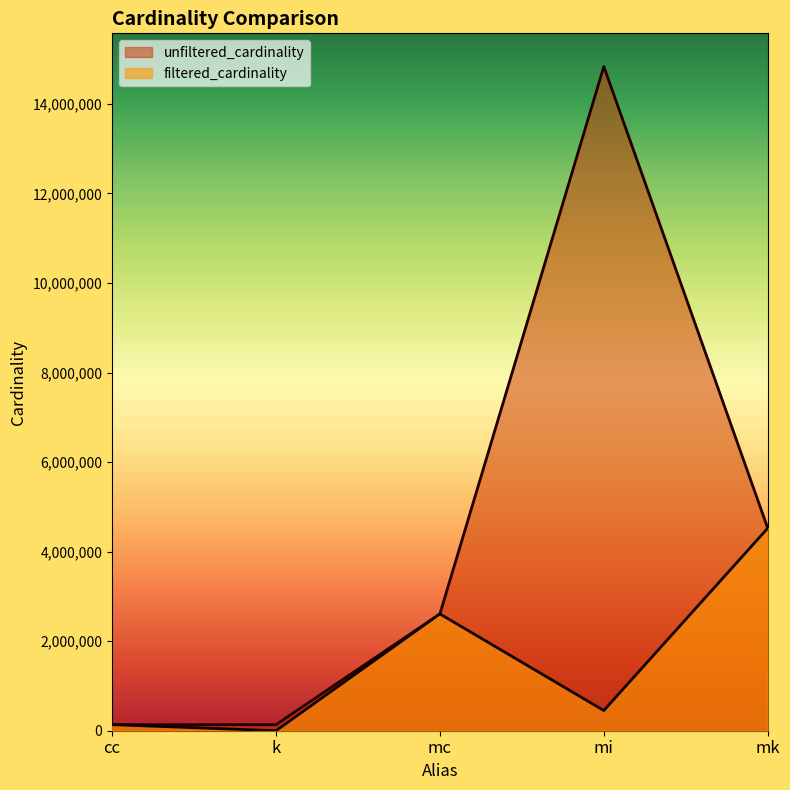

Is the value of unfiltered_cardinality at mi greater than the value of filtered_cardinality at mi?

Yes